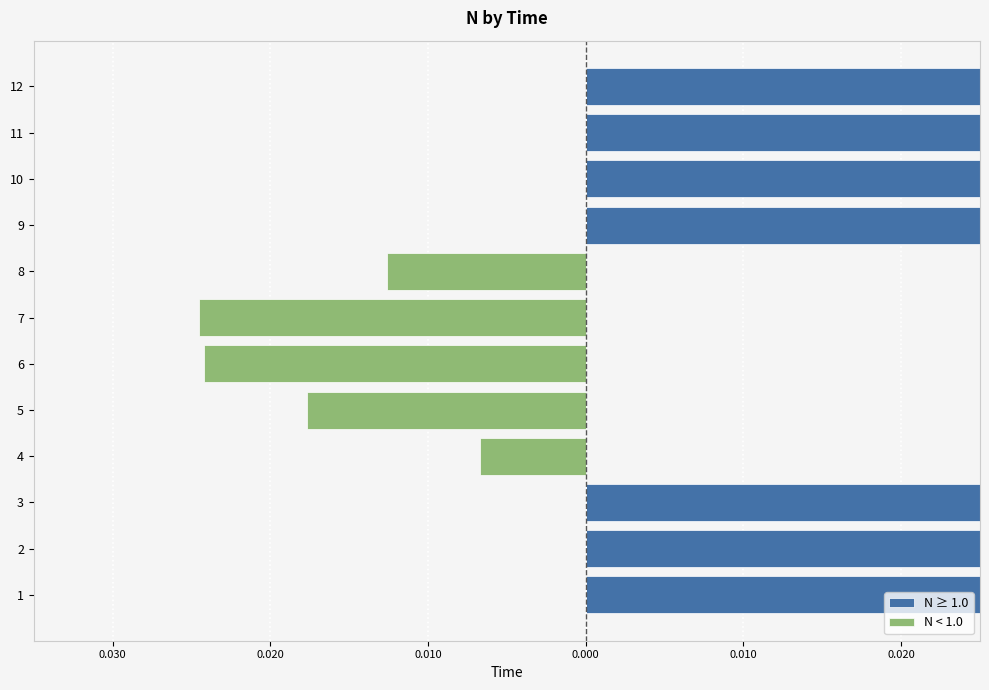

What is the highest value of the N ≥ 1.0 series?

1.0